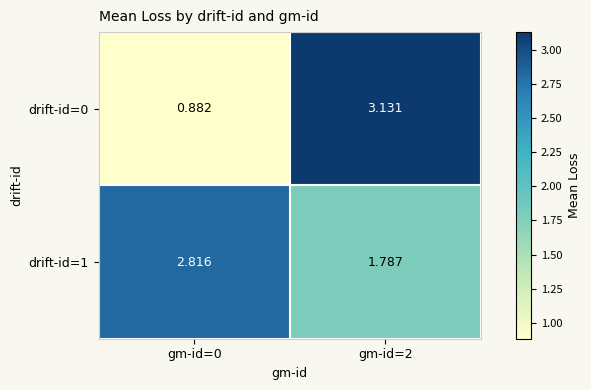

Which series changed the most between gm-id=0 and gm-id=2?

drift-id=0